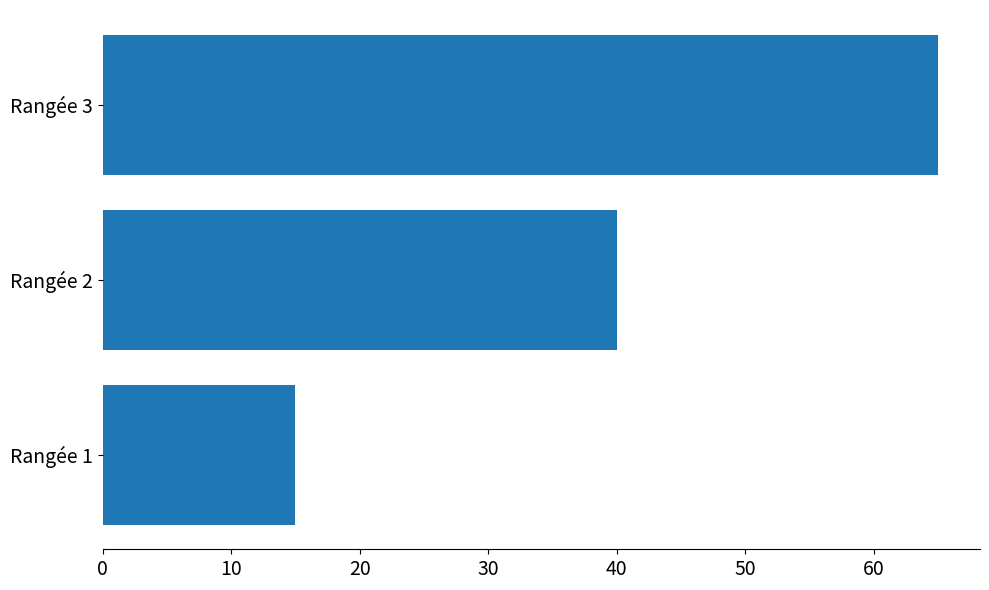

Rank the categories by value from highest to lowest.

Rangée 3, Rangée 2, Rangée 1